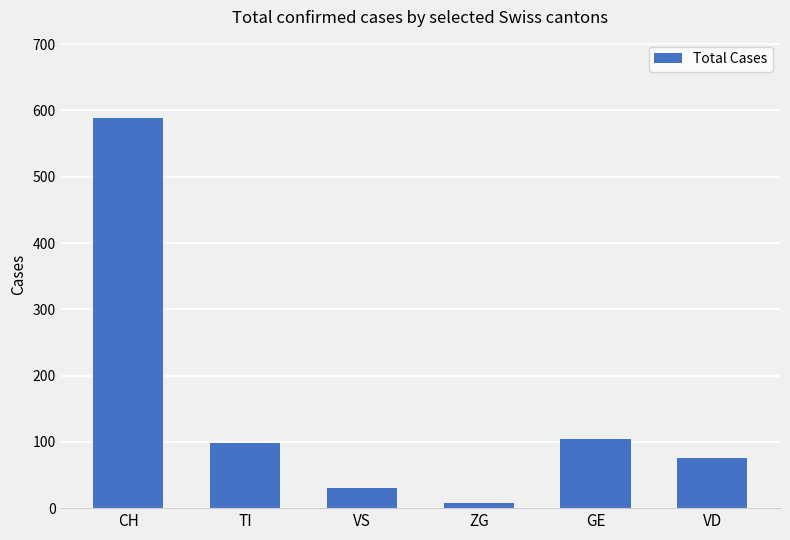

Reading right to left, list all the values displayed in this chart.

75	105	8	30	98	589